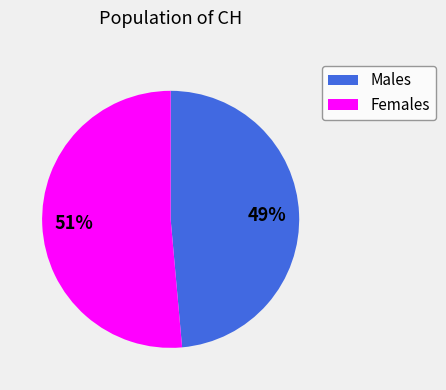

Is there a majority slice in this chart?

Yes